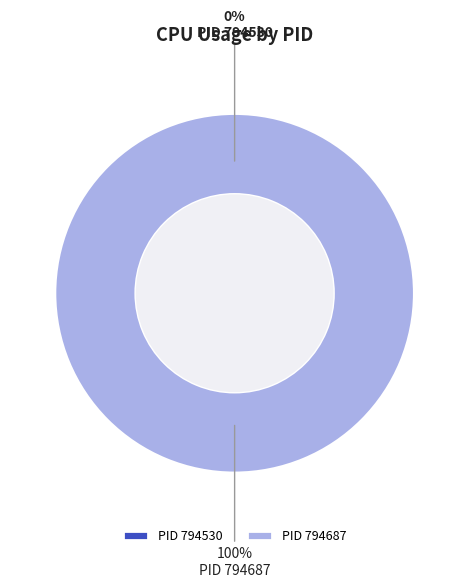

Count the number of slices in the pie.

2